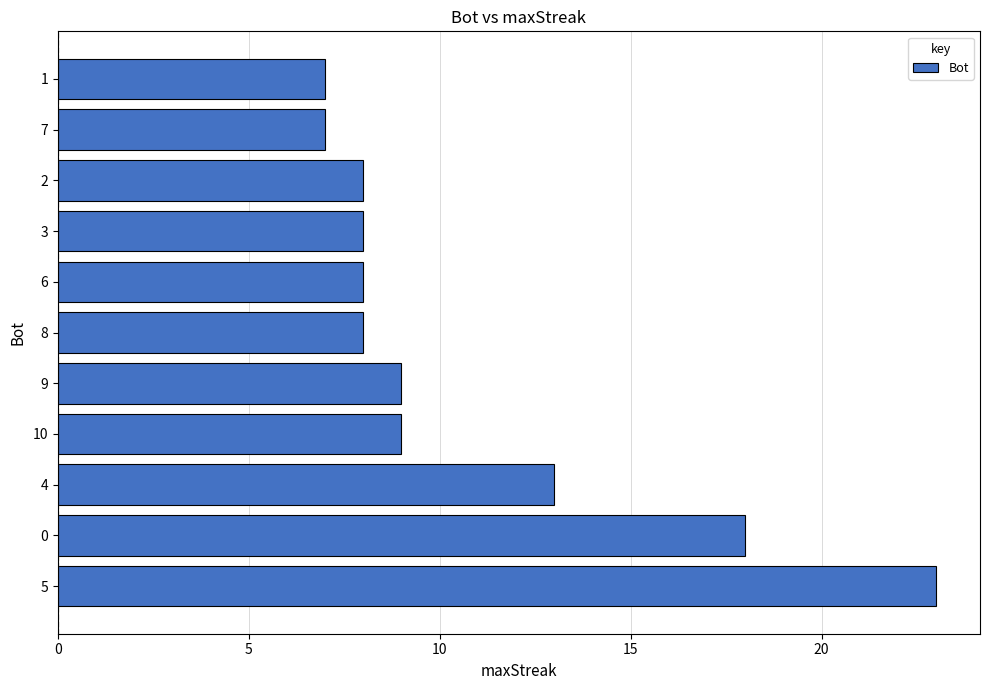

What is the average value?

11